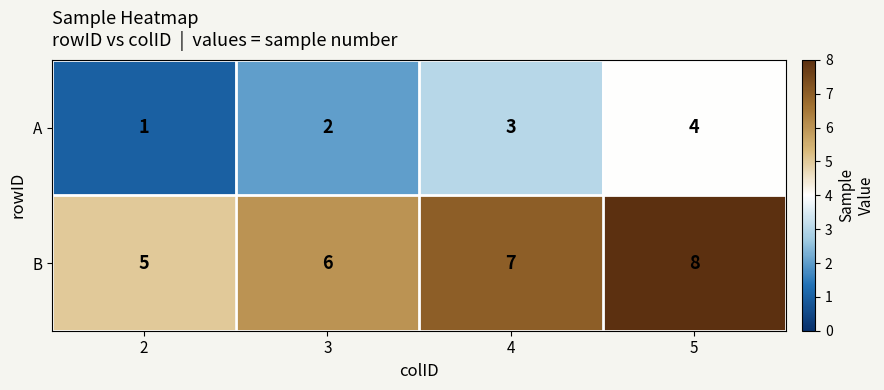

Reading left to right, what are all the values shown in this chart?

A: 1	2	3	4
B: 5	6	7	8